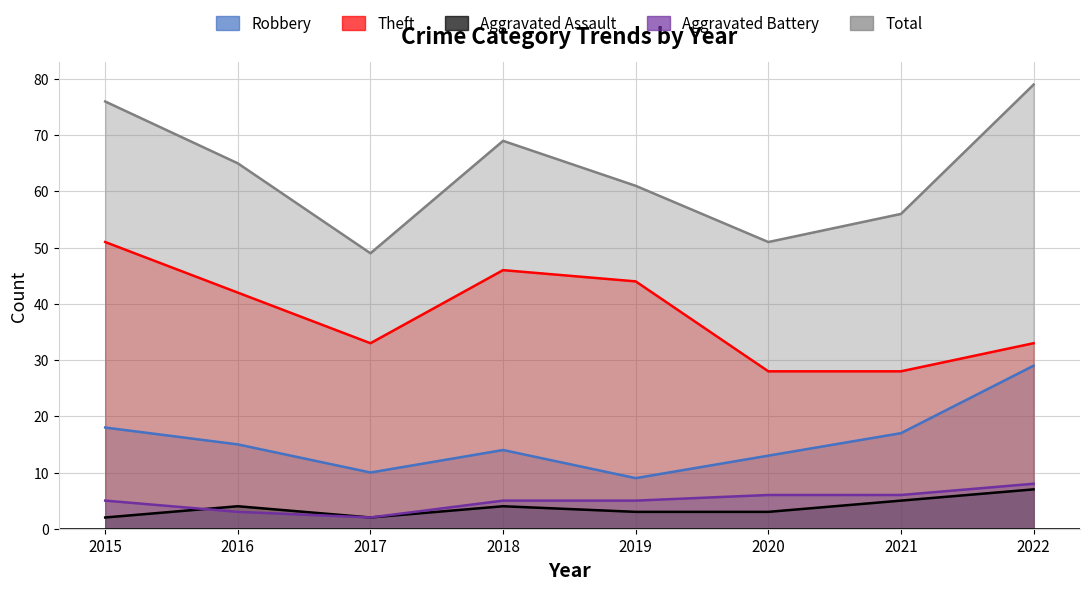

The Robbery series shows 14 at 2018. True or false?

True